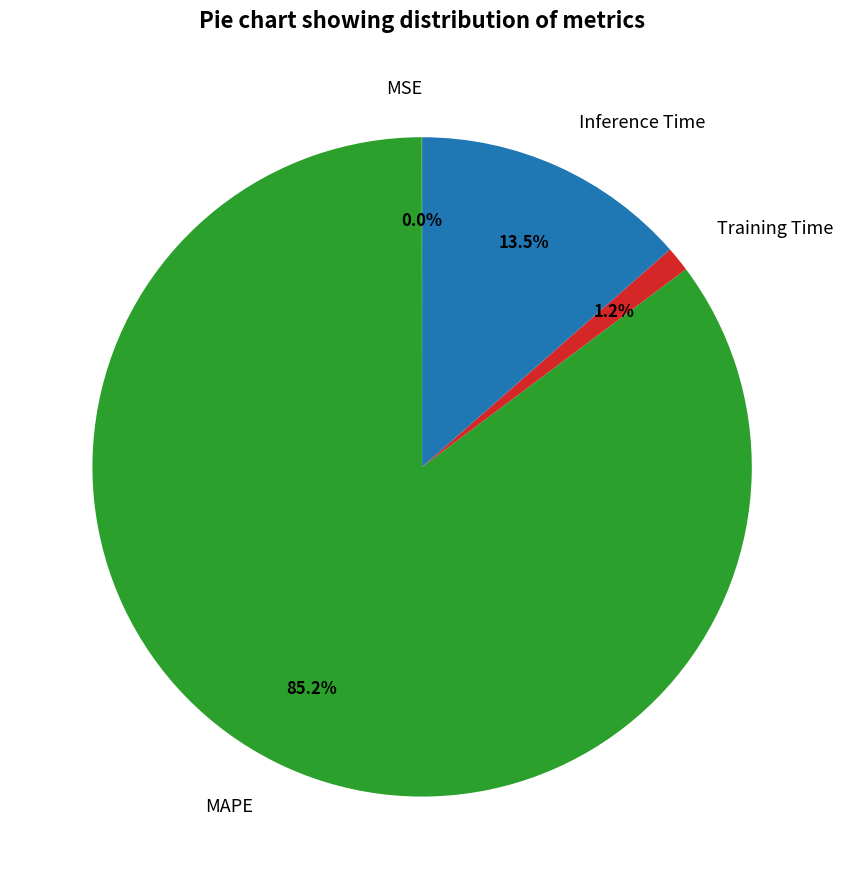

Combined, what portion of the pie is MAPE and Inference Time?

98.8%